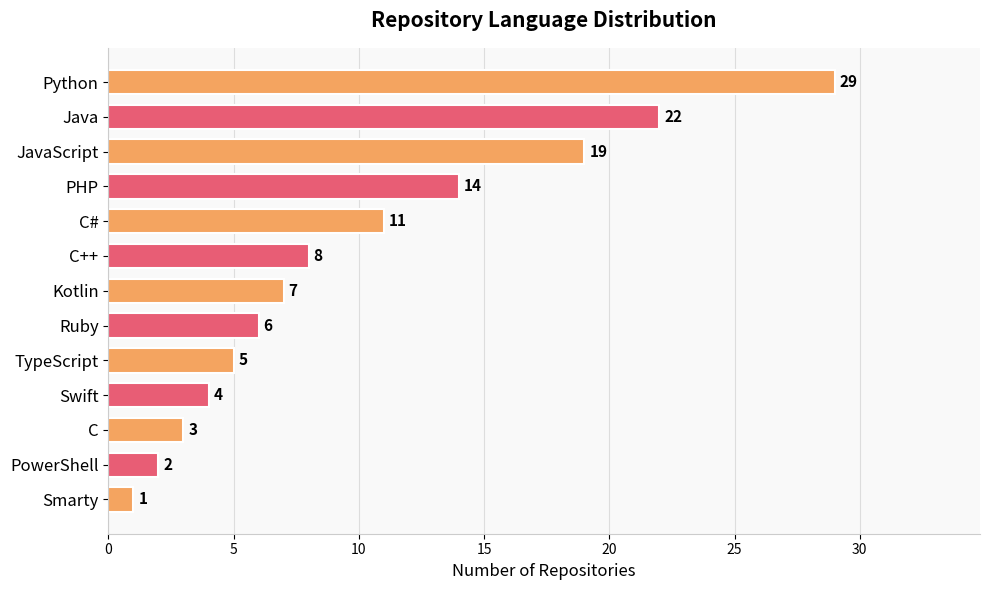

Approximately how many times larger is the value at TypeScript compared to PowerShell?

2.5